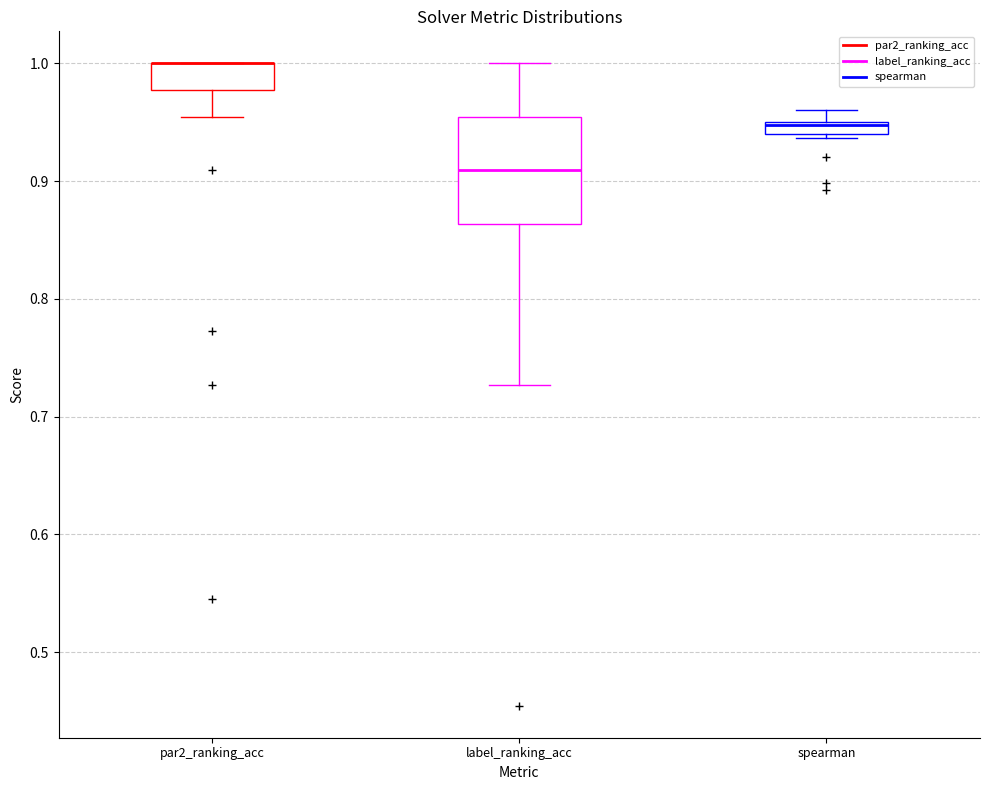

Which box is the tallest, from its lower edge to its upper edge?

label_ranking_acc